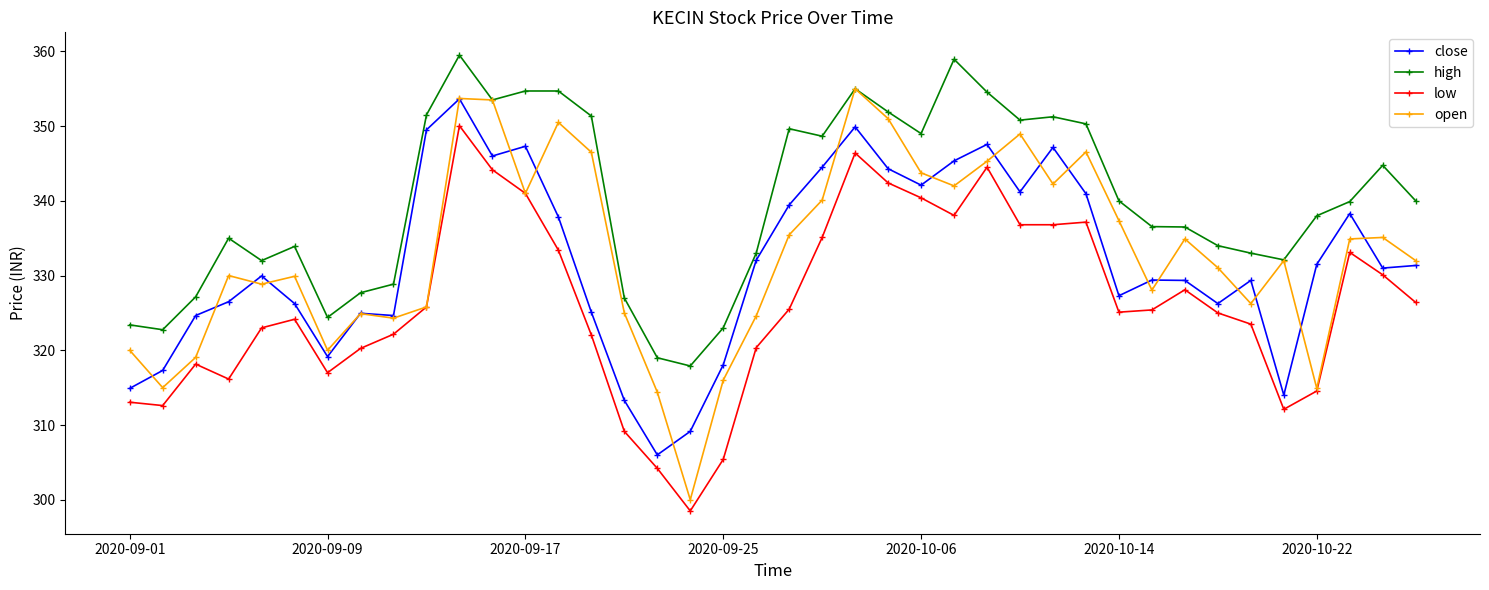

Which series has the largest range (max minus min)?

open